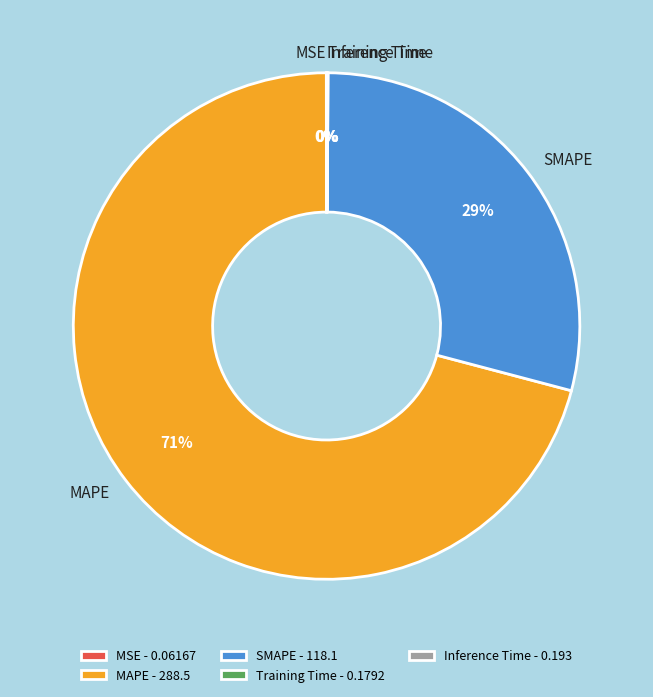

True or false: SMAPE accounts for 21% of the total.

False